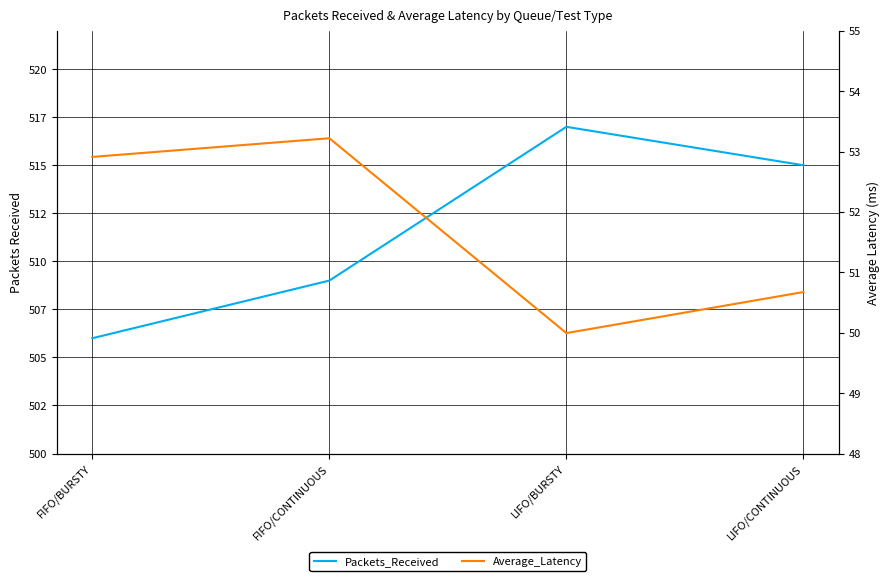

Where is the first local minimum for Average_Latency?

LIFO/BURSTY